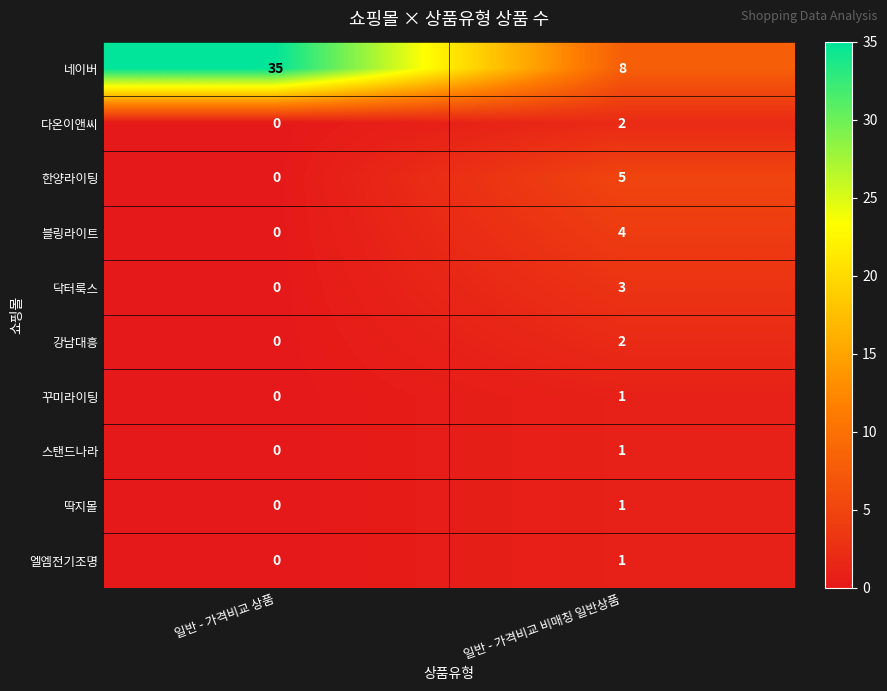

Between 일반 - 가격비교 상품 and 일반 - 가격비교 비매칭 일반상품, which series saw the biggest shift?

네이버